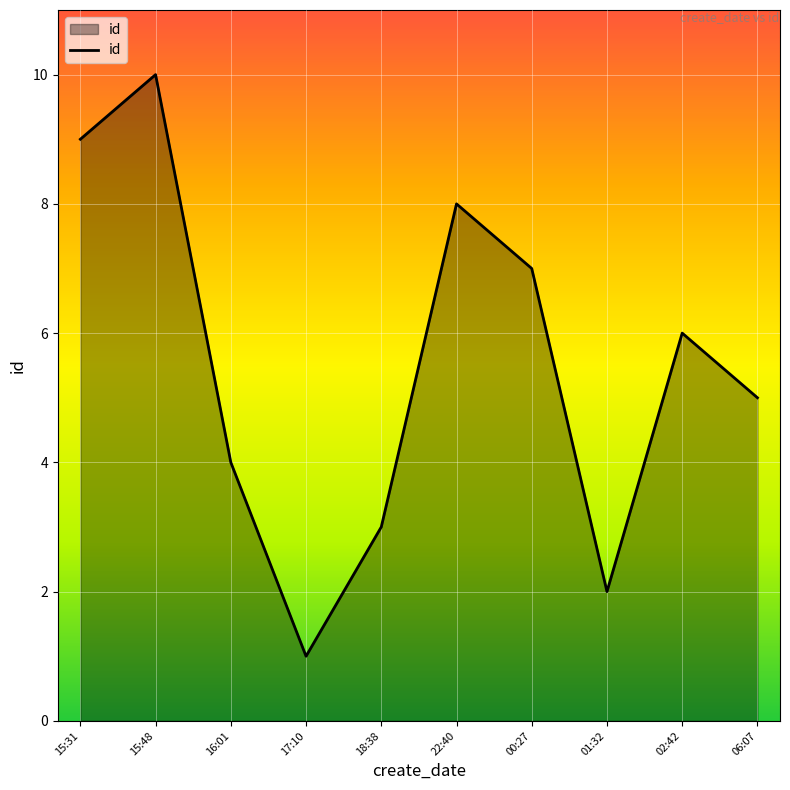

What is the greatest value displayed?

10